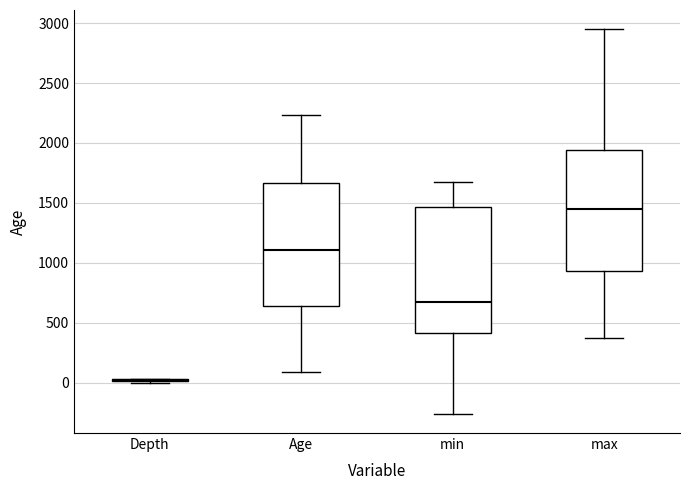

Where is the lower edge of the box for min on the y-axis? The values are not printed on the chart, so give them approximately, as read against the axis.

400